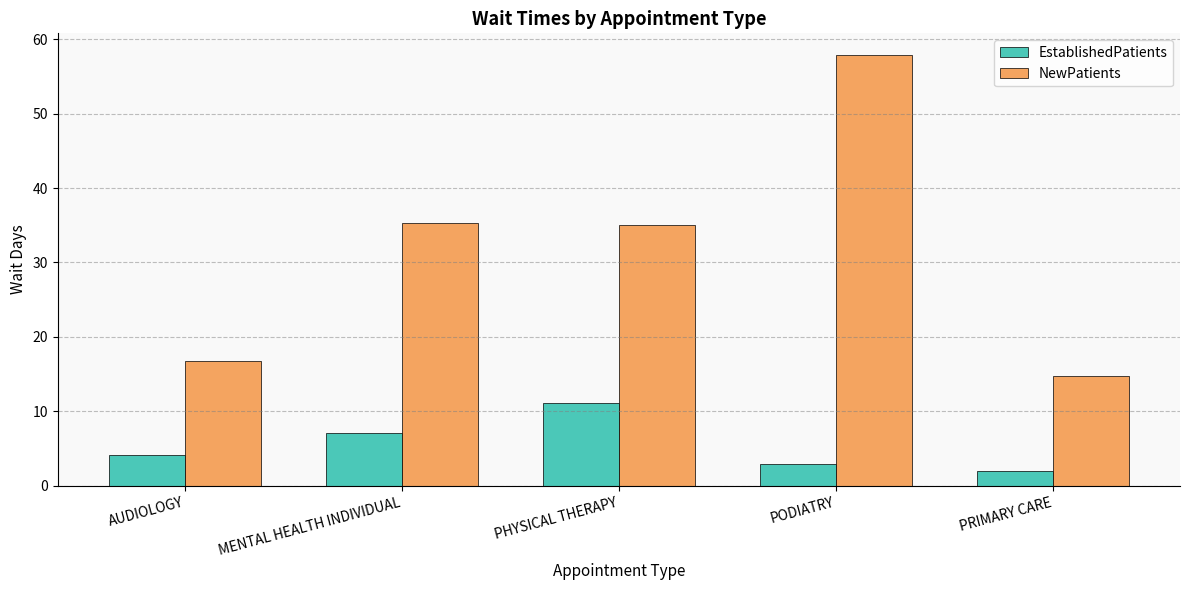

What is the smallest value displayed?

2.0